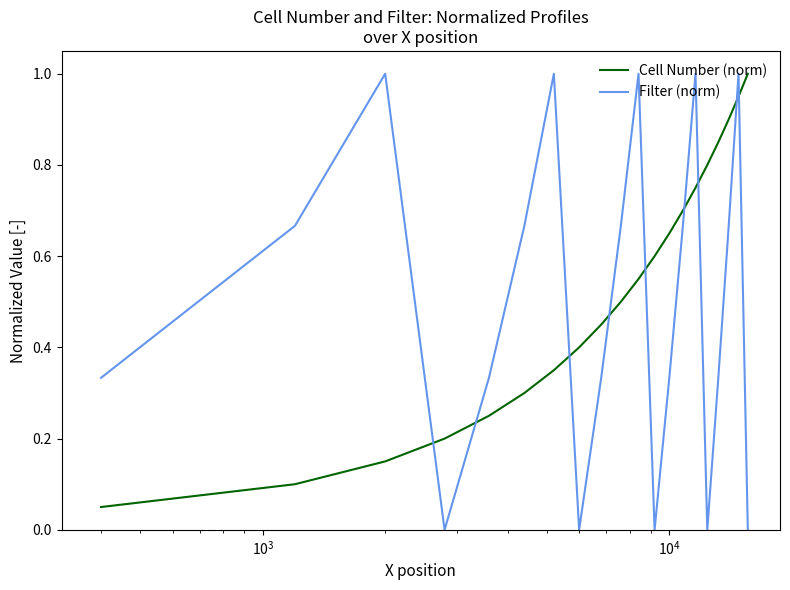

What is the difference between the maximum and minimum values in the Filter (norm) series?

1.0